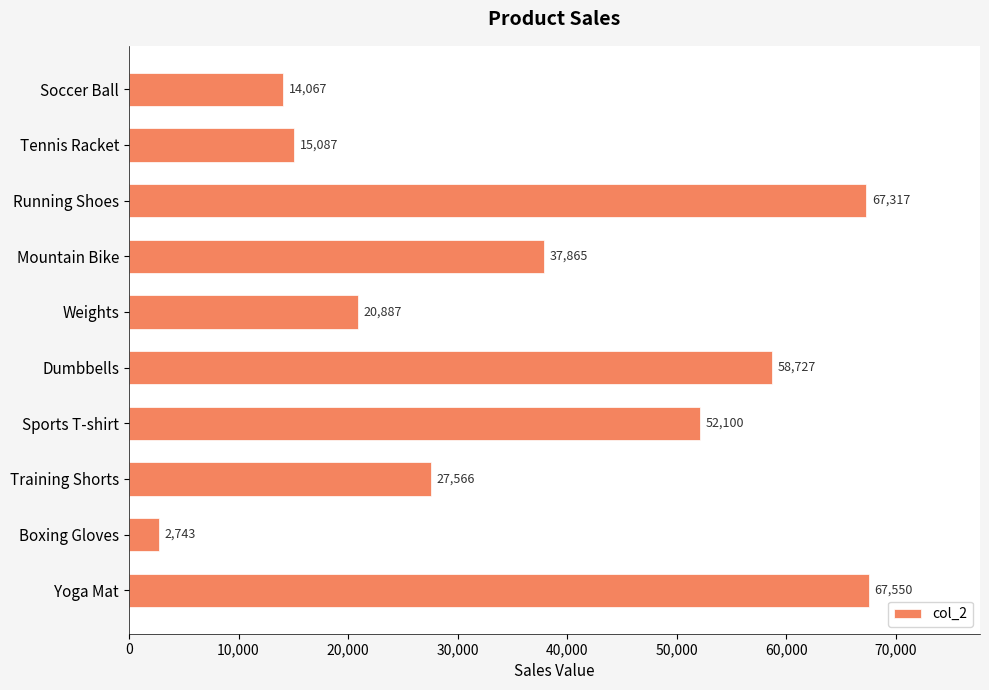

What is the label of the 10th bar from the top?

Yoga Mat